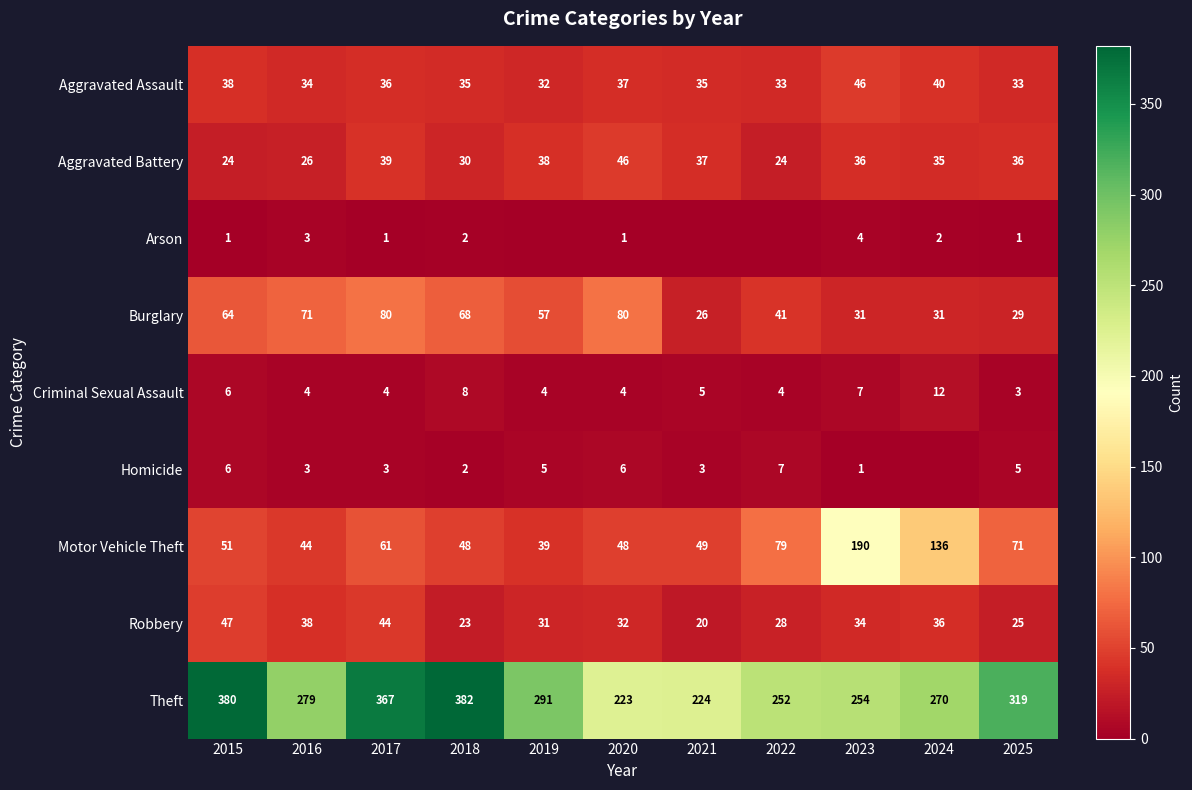

What is the difference between the second highest and minimum values in the Motor Vehicle Theft series?

97